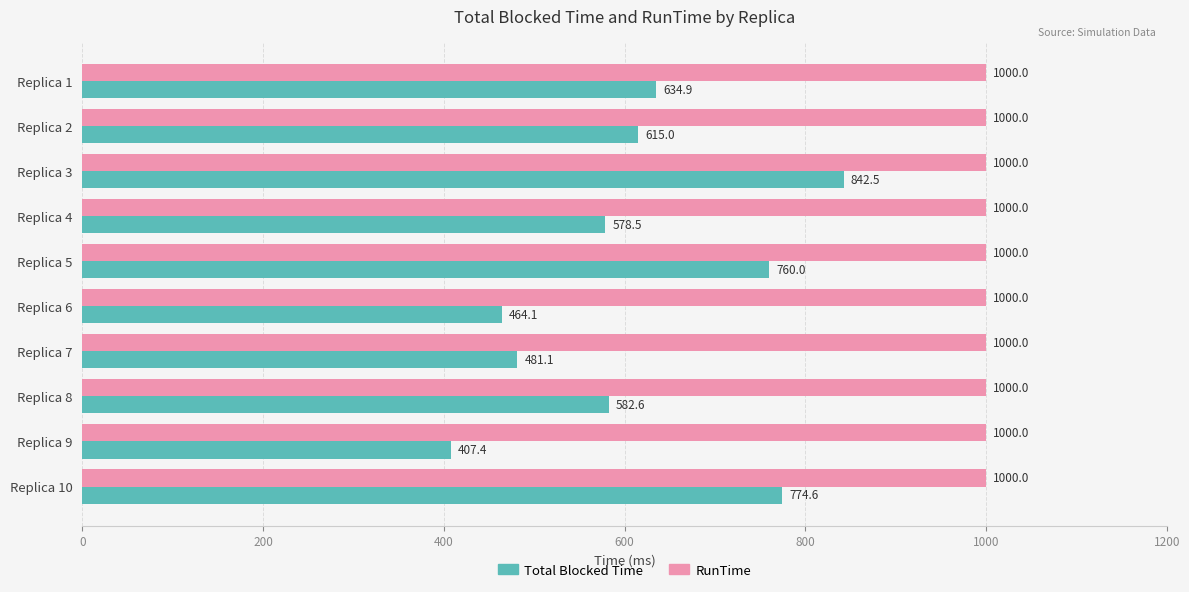

The value of RunTime at Replica 4 is 258.0. True or false?

False